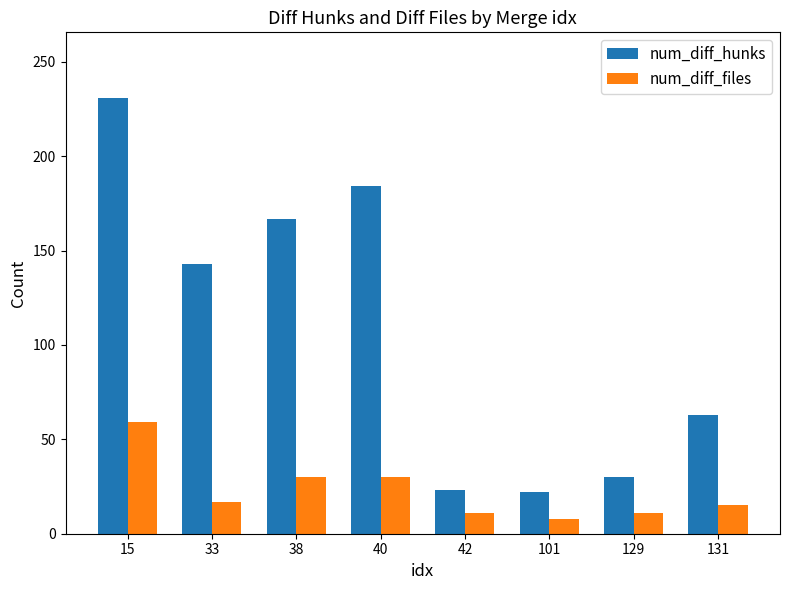

The num_diff_hunks series shows 184 at 40. True or false?

True